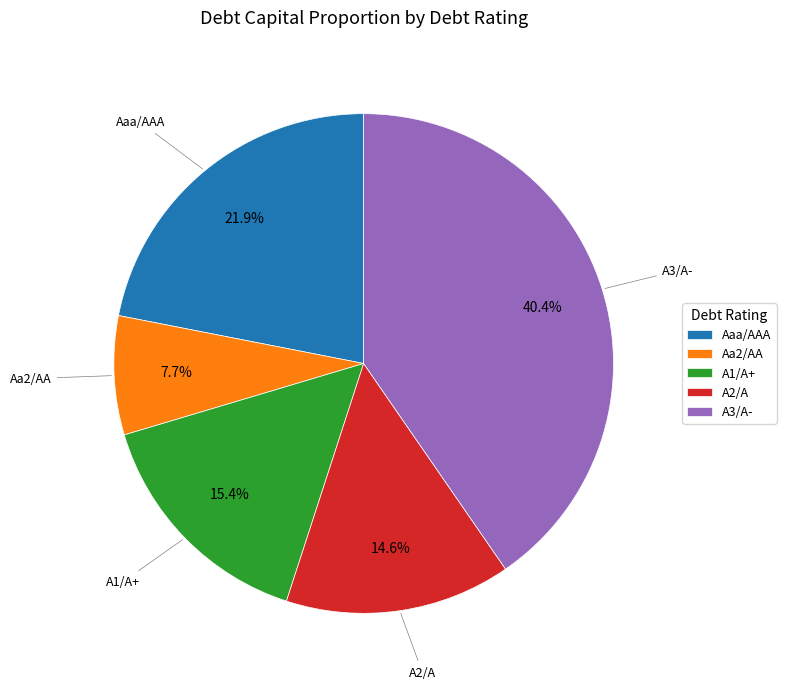

What percentage is the Aaa/AAA slice, to the nearest percent?

22%